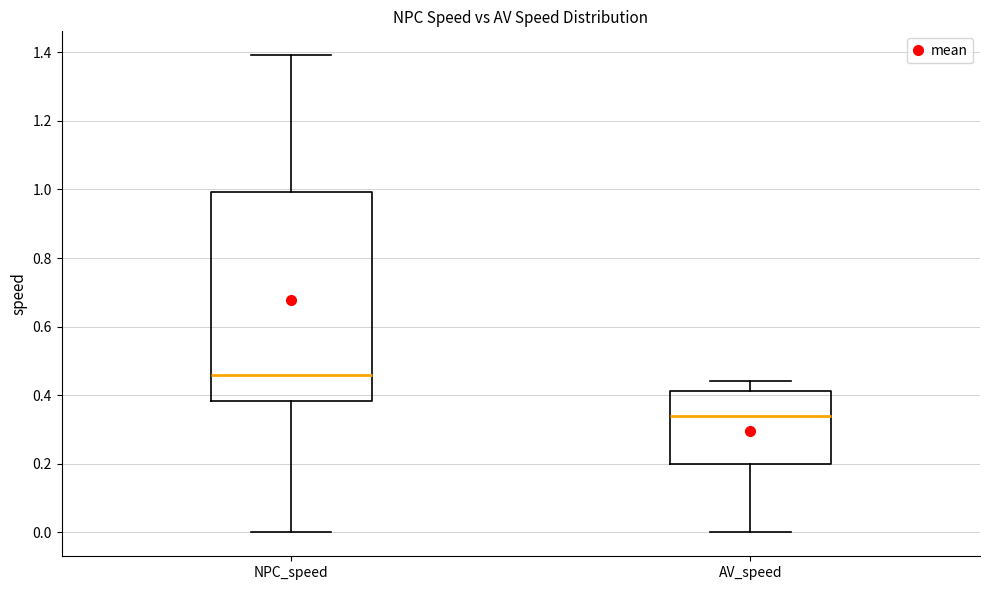

Reading left to right, transcribe this box plot: for each box, give where its median line is, the range the box spans, and where its two whiskers end, as read against the y-axis. The values are not printed on the chart, so give them approximately, as read against the axis.

NPC_speed: median 0.46, box 0.38 to 1.00, whiskers 0.00 to 1.40
AV_speed: median 0.34, box 0.20 to 0.42, whiskers 0.00 to 0.44